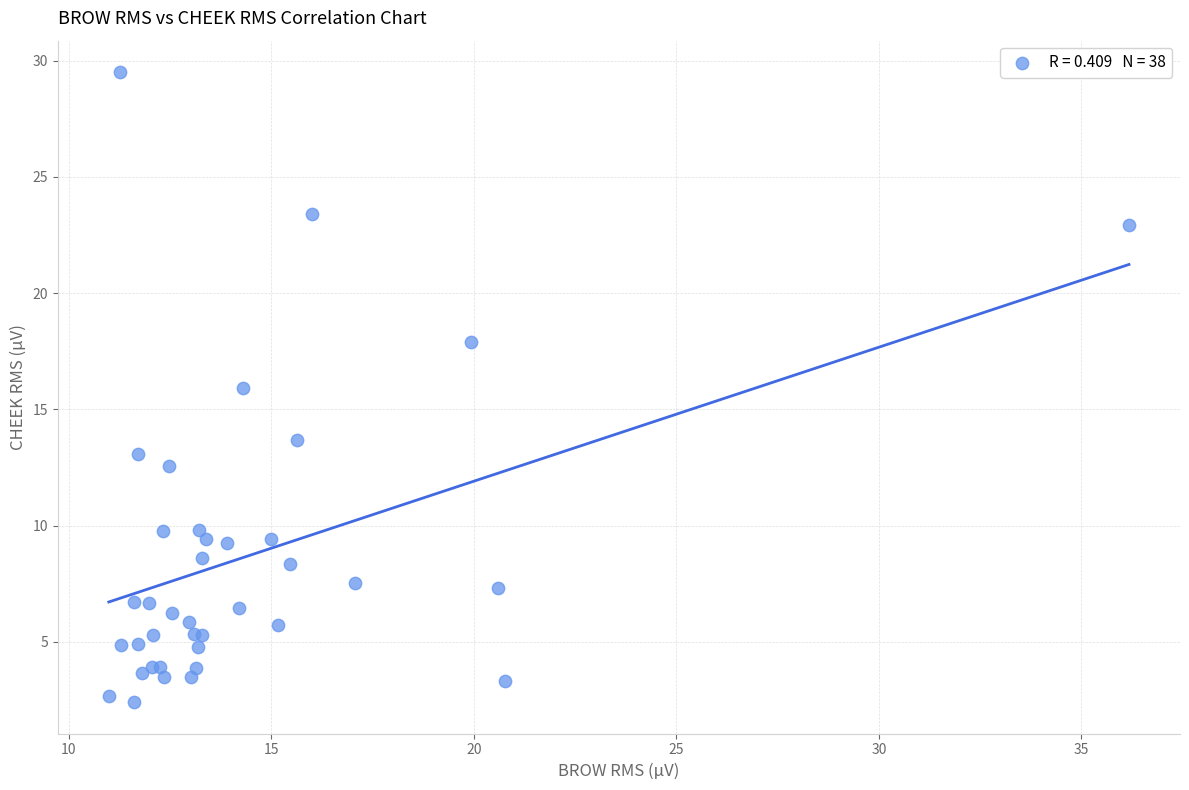

What Y value in the scatter plot is closest to 15?

15.9